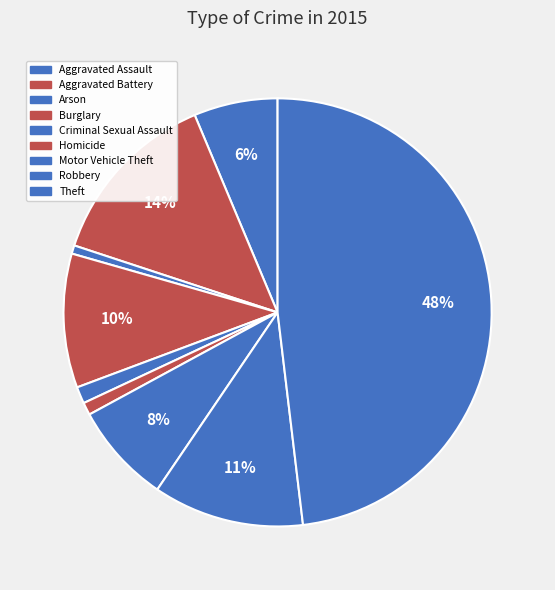

Count the number of slices in the pie.

9